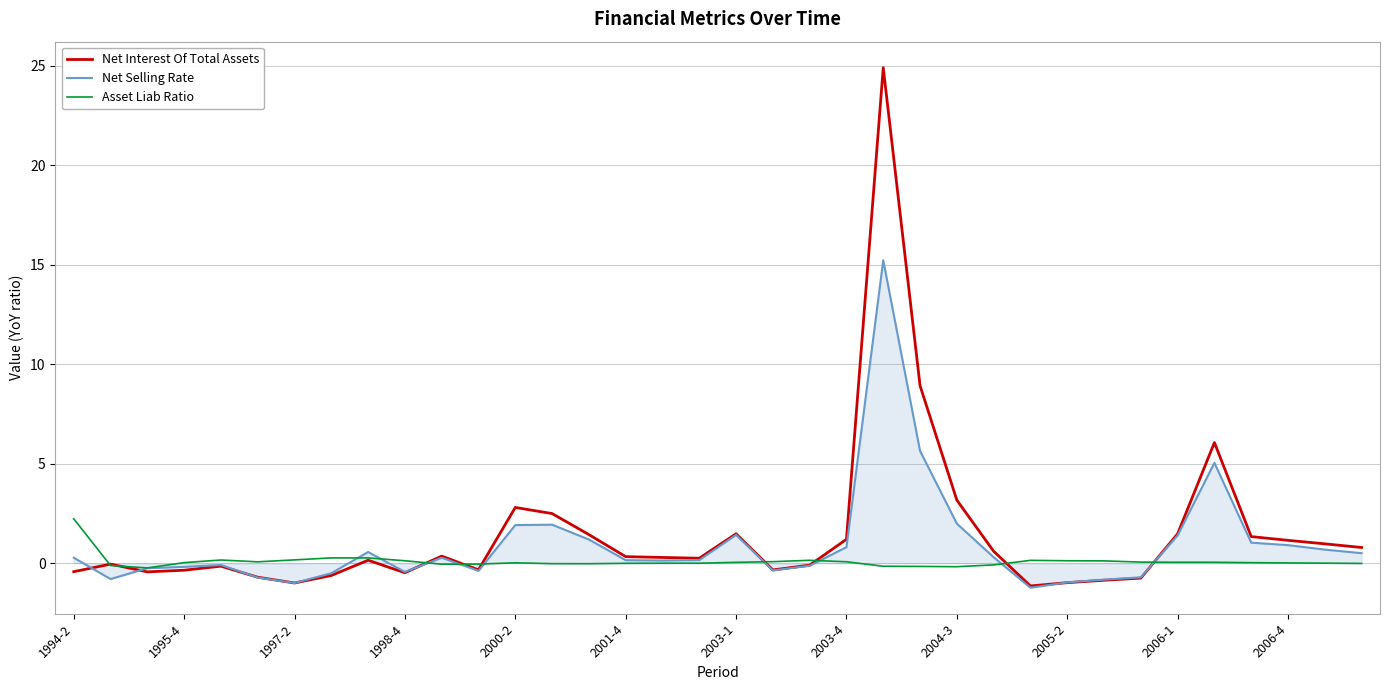

What is the average value of the Net Interest Of Total Assets series?

1.4